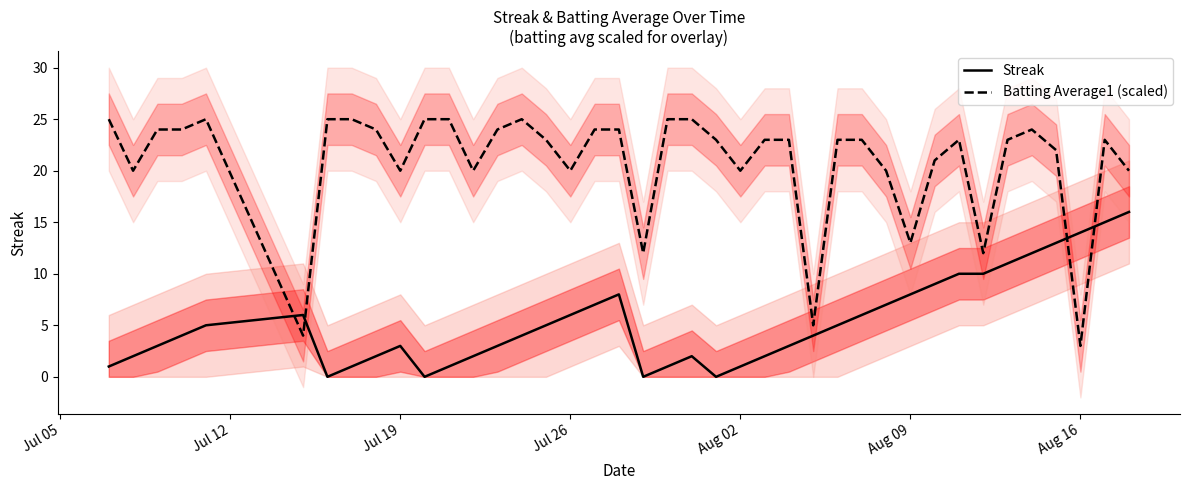

What is the minimum value for Batting Average1 (scaled)?

3.0